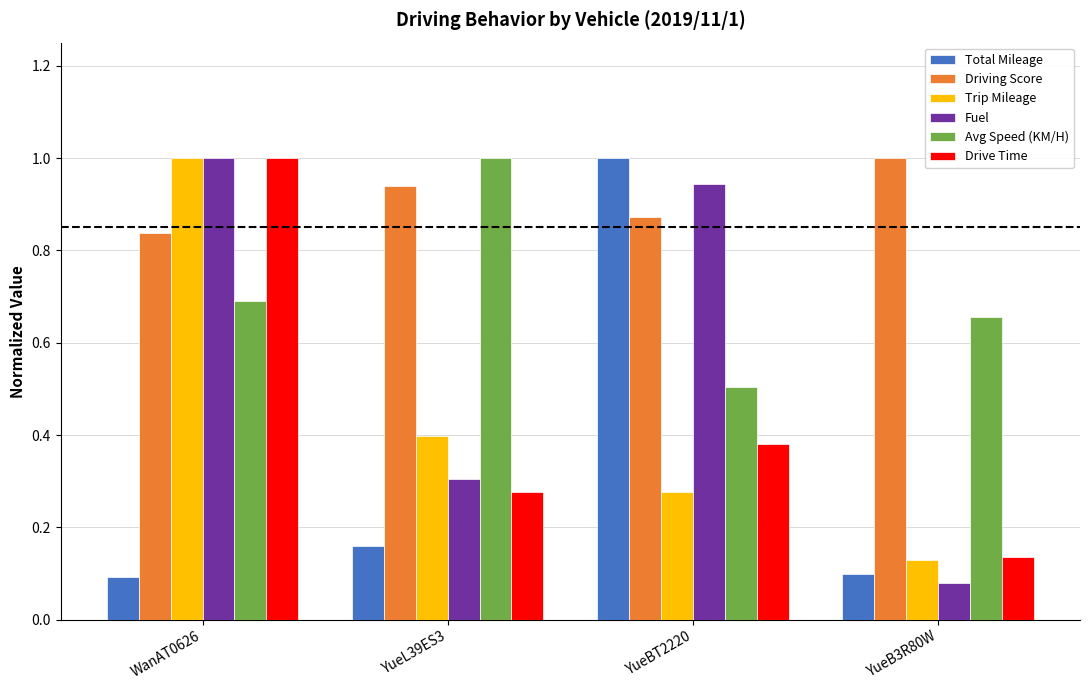

Between WanAT0626 and YueL39ES3, which series saw the biggest shift?

Drive Time